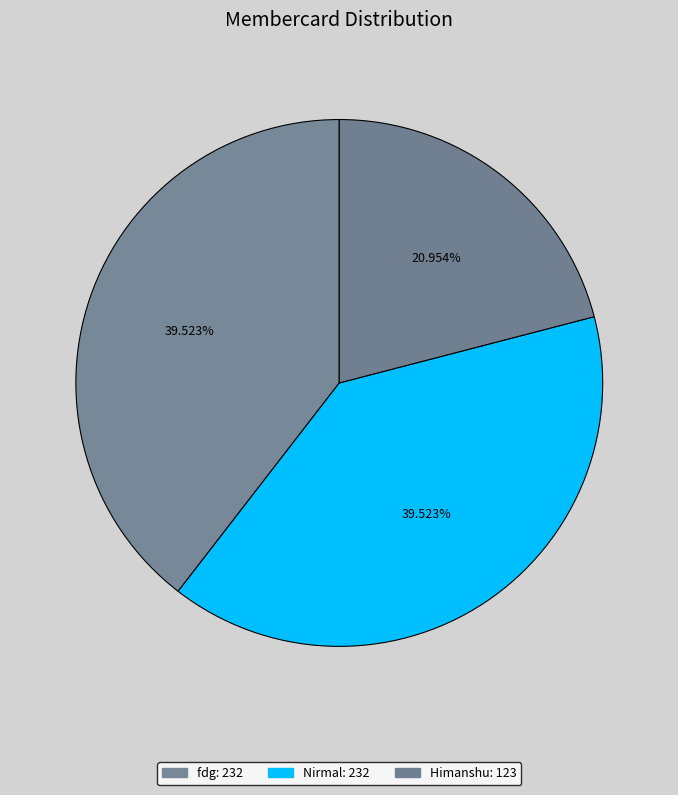

Count the number of slices in the pie.

3